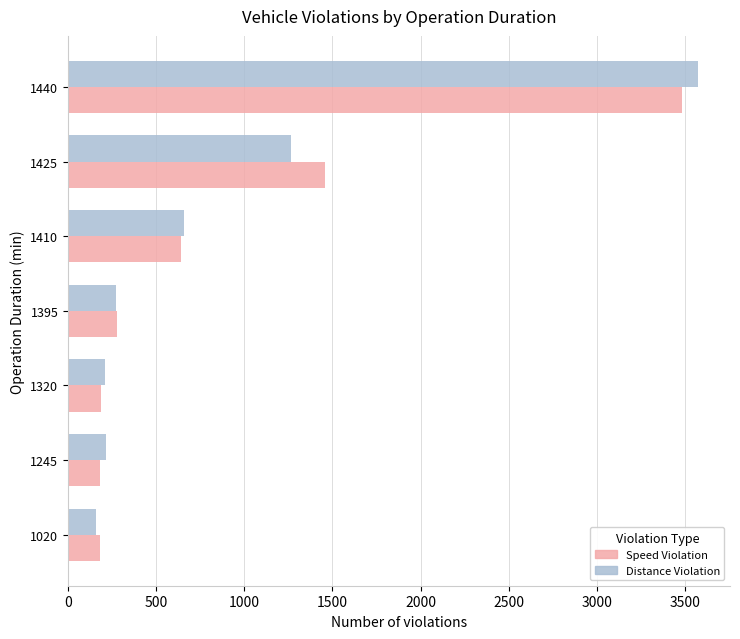

What is the total value across all series at 1320?

398